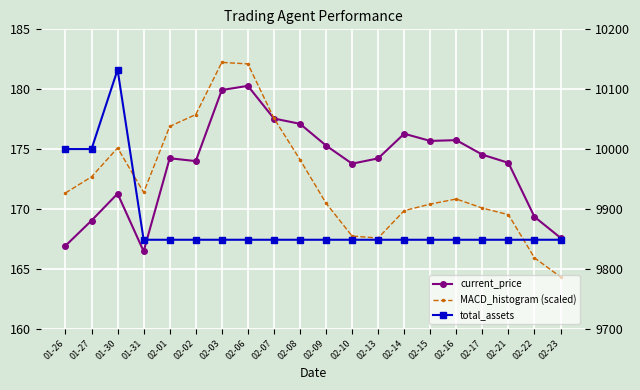

Reading left to right, extract all data points from this chart.

current_price: 166.9	169.0	171.3	166.5	174.2	174.0	179.9	180.3	177.6	177.1	175.3	173.8	174.2	176.3	175.7	175.7	174.5	173.8	169.3	167.6
MACD_histogram (scaled): 171.3	172.7	175.1	171.4	176.9	177.9	182.2	182.1	177.6	174.1	170.5	167.7	167.6	169.9	170.4	170.8	170.1	169.5	165.9	164.3
total_assets: 10000.0	10000.0	10132.6	9848.5	9848.5	9848.5	9848.5	9848.5	9848.5	9848.5	9848.5	9848.5	9848.5	9848.5	9848.5	9848.5	9848.5	9848.5	9848.5	9848.5